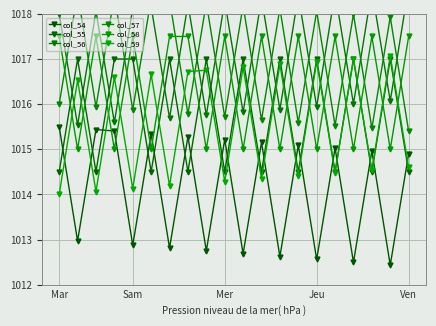

Which series has the largest total across all categories?

col_56